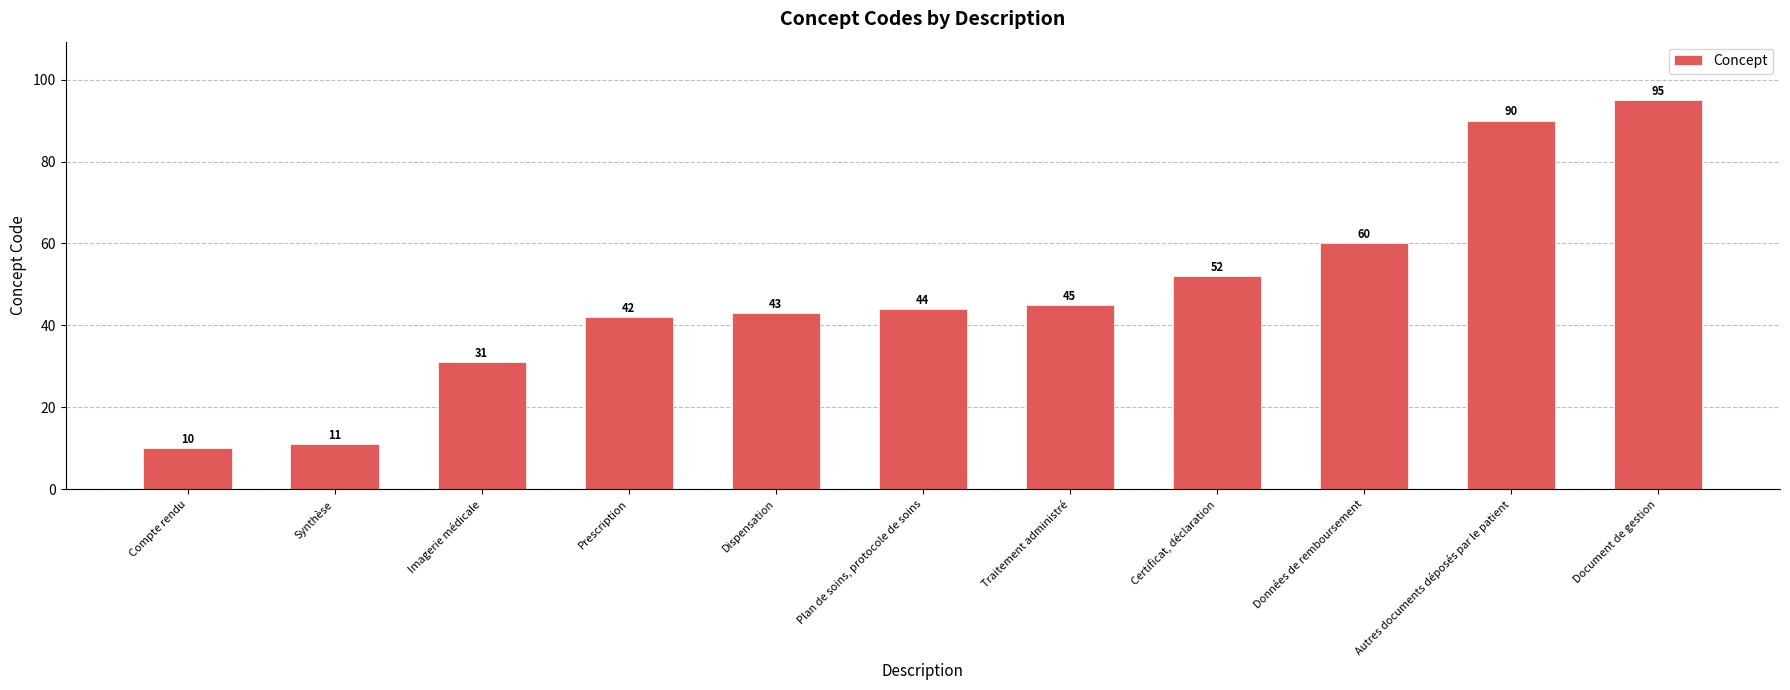

What is the value of the 1st bar from the left?

10